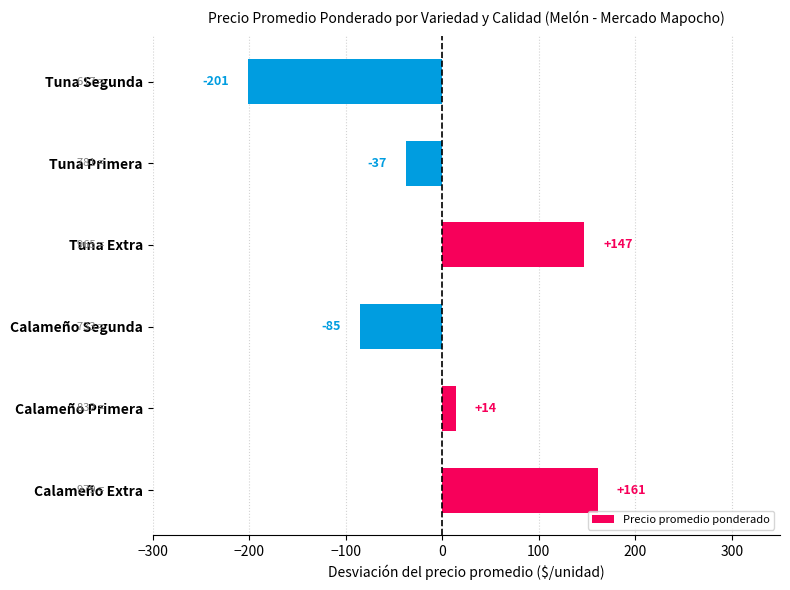

Between Calameño Segunda and Tuna Segunda, which is larger?

Calameño Segunda